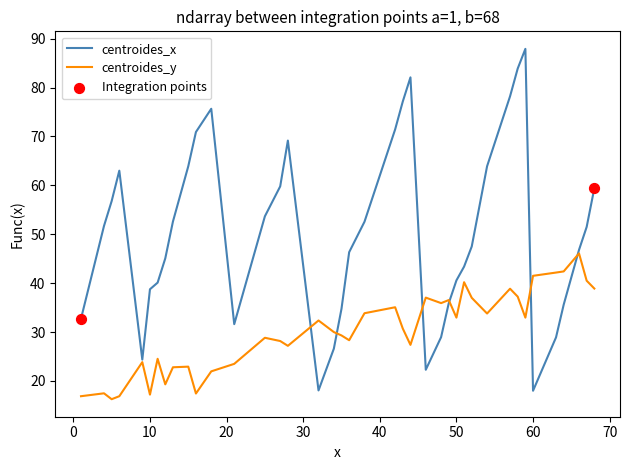

Which series has the largest range (max minus min)?

centroides_x